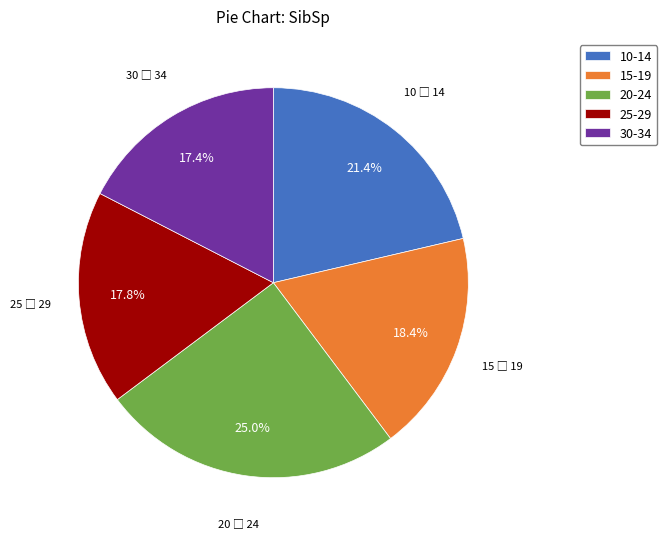

Does 10-14 account for over 50% of the chart?

No